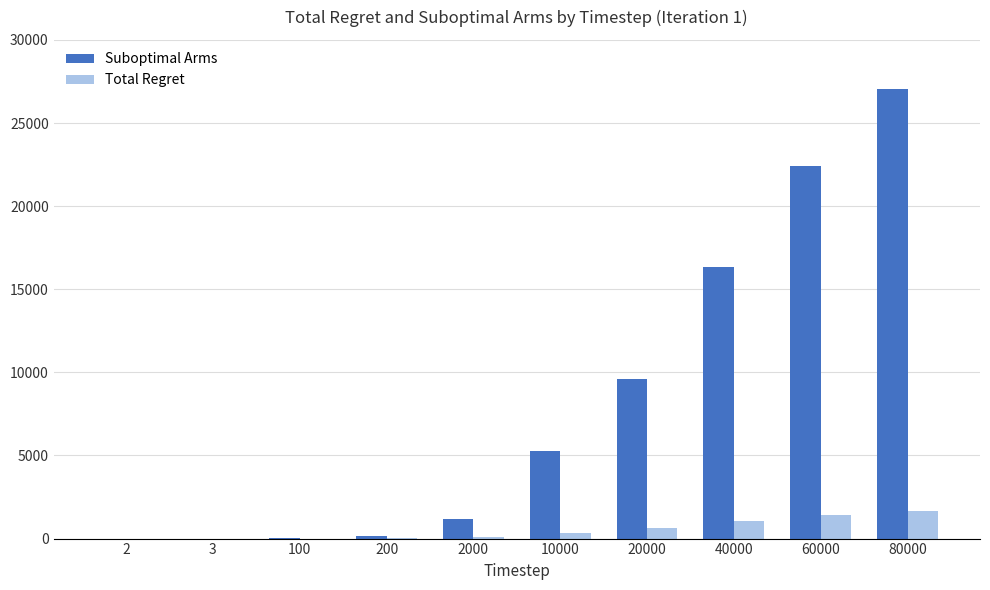

What is the greatest value displayed?

27072.0